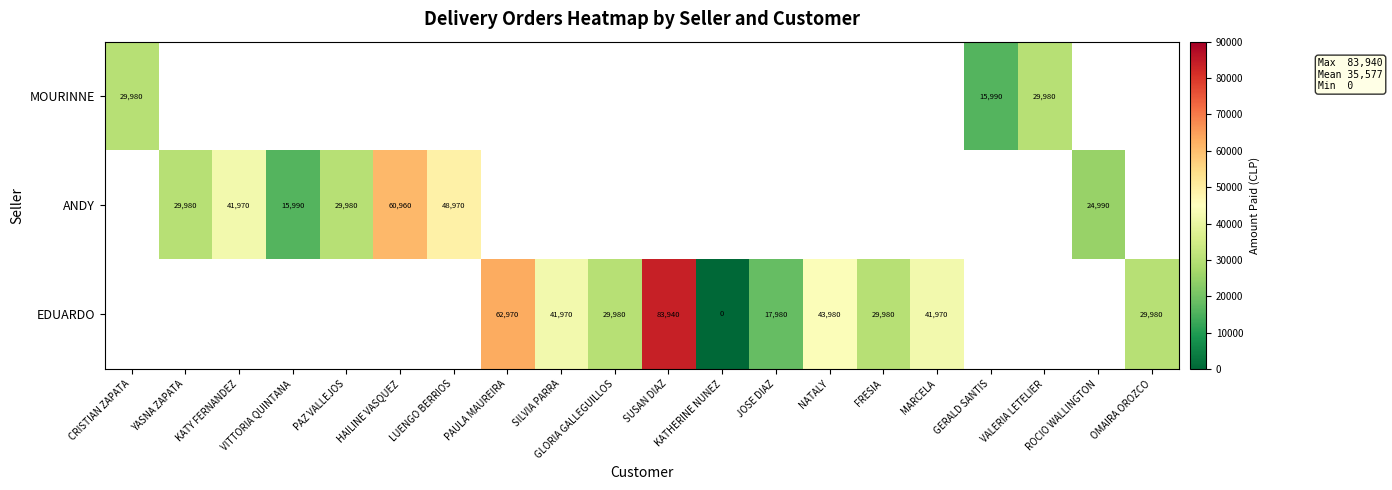

At which category does the chart reach its minimum across all series?

KATHERINE NUNEZ